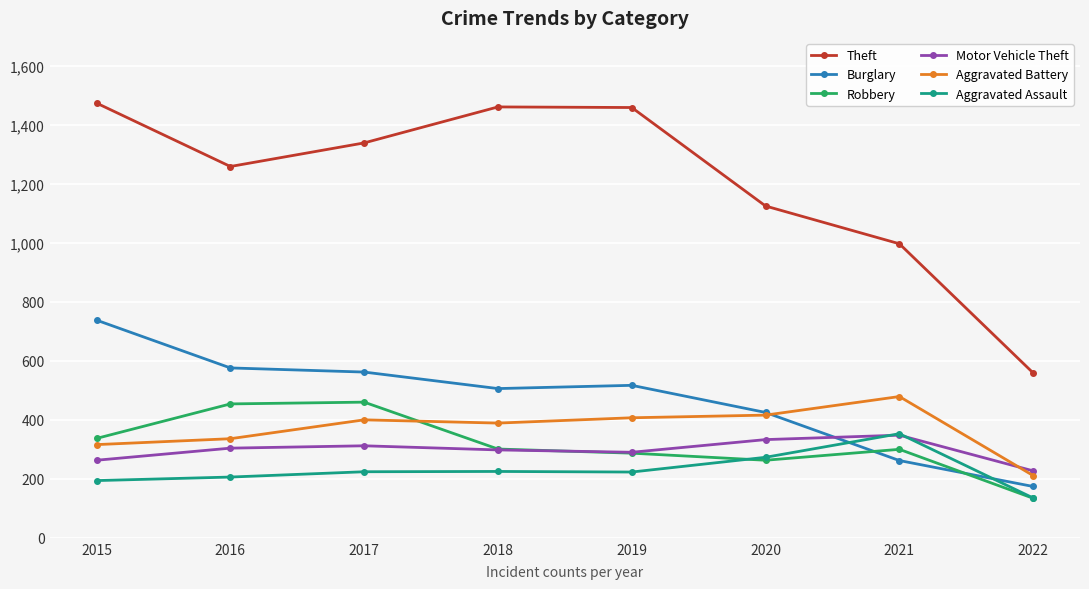

True or false: Motor Vehicle Theft has more than 2 interior local peaks.

False